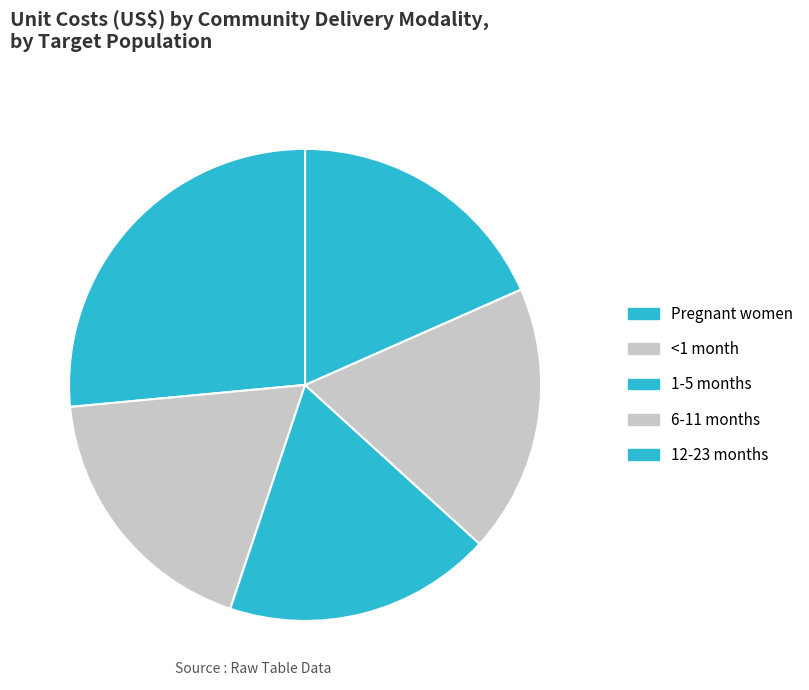

The 12-23 months slice represents 30% of the pie. True or false?

False